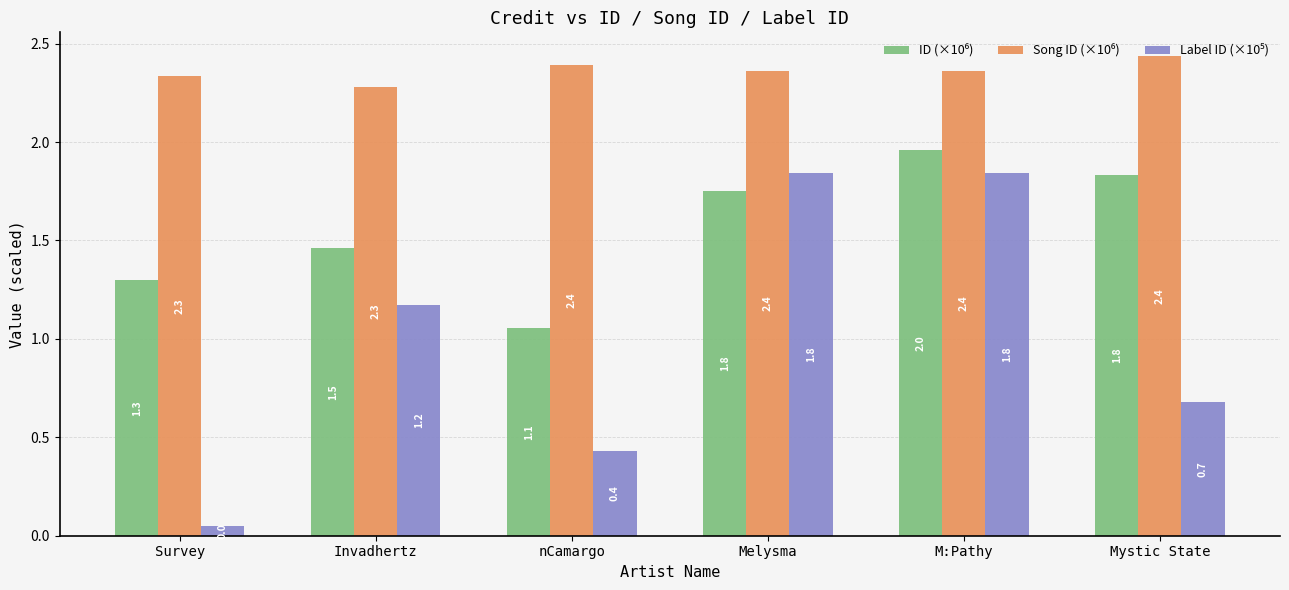

At which category is the sum across all series the highest?

M:Pathy